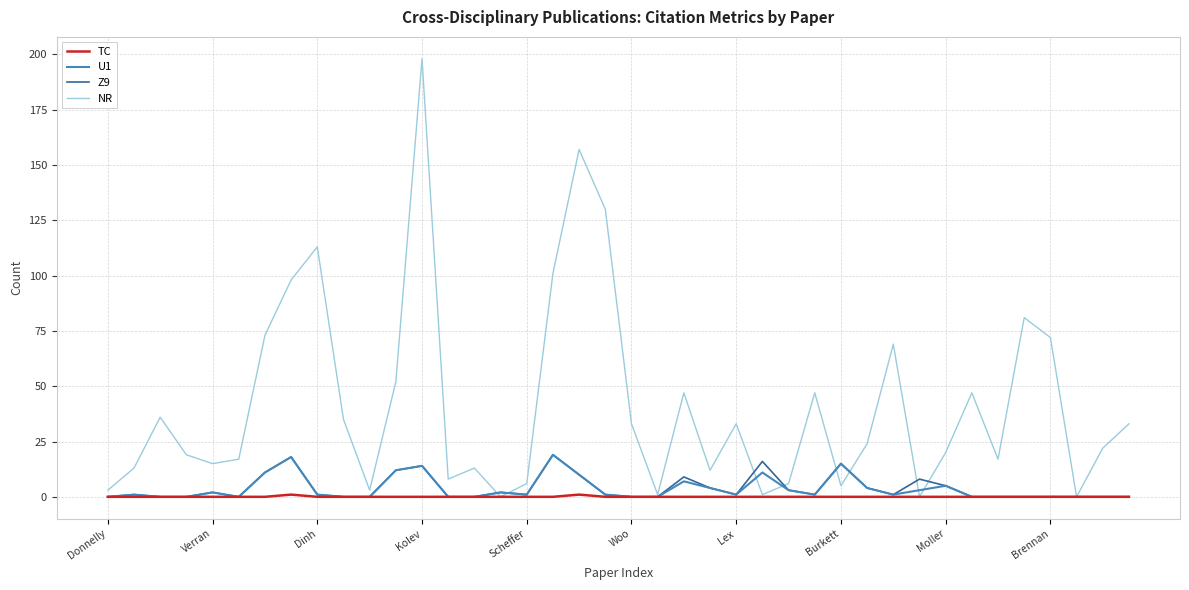

Which series has the largest total across all categories?

NR